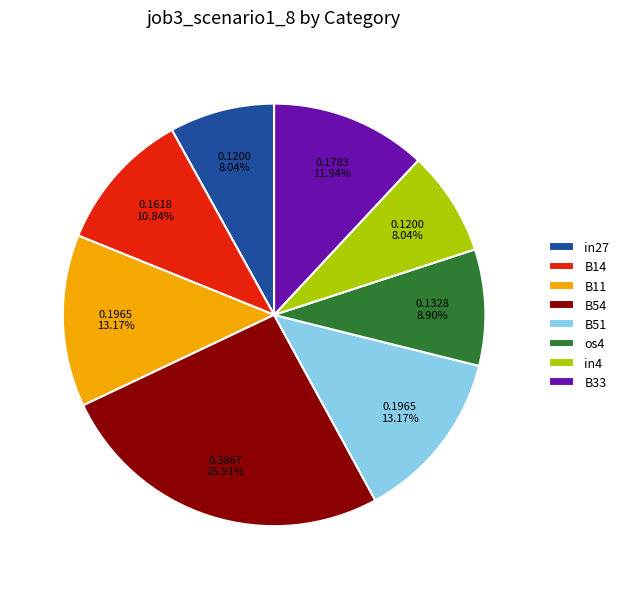

Is B51 the majority of the pie?

No